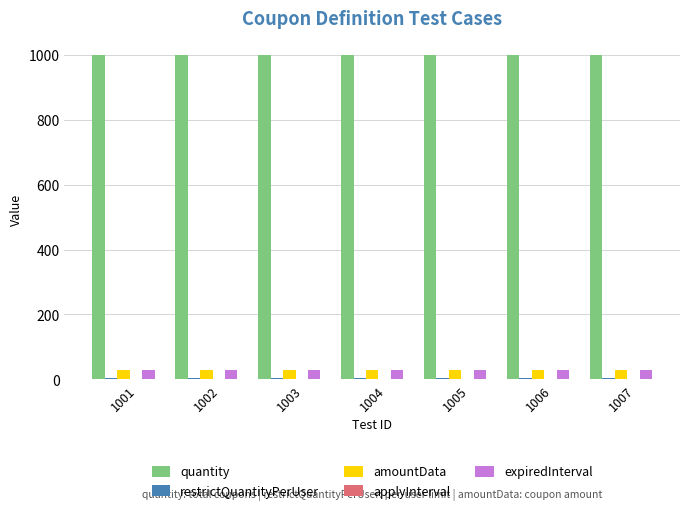

Are the bars grouped side by side (vs. stacked)?

Yes